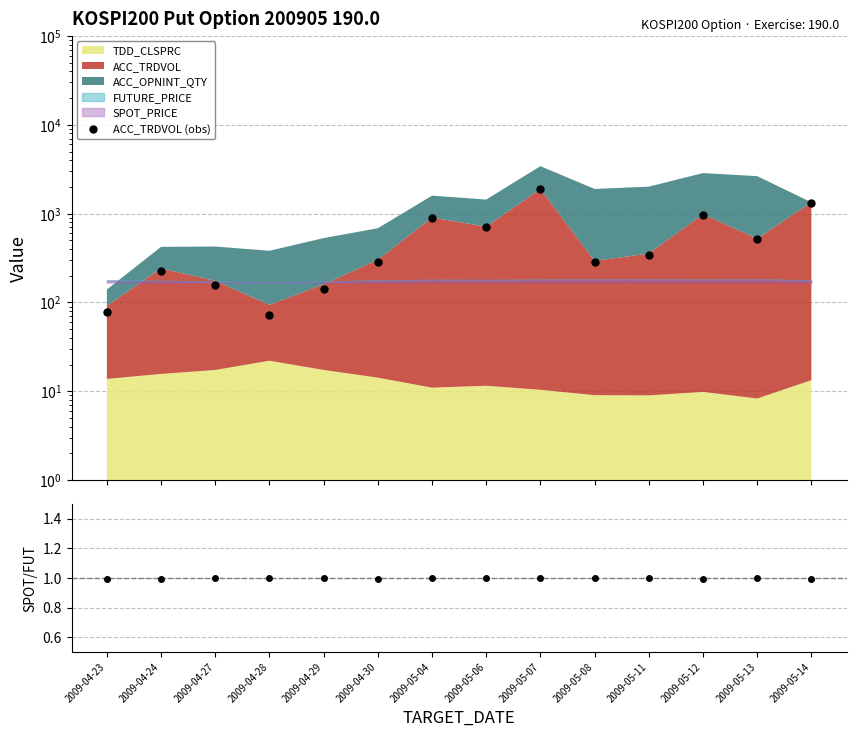

What is the sum of the ACC_TRDVOL (obs) values at 2009-04-24 and 2009-05-12?

1203.0